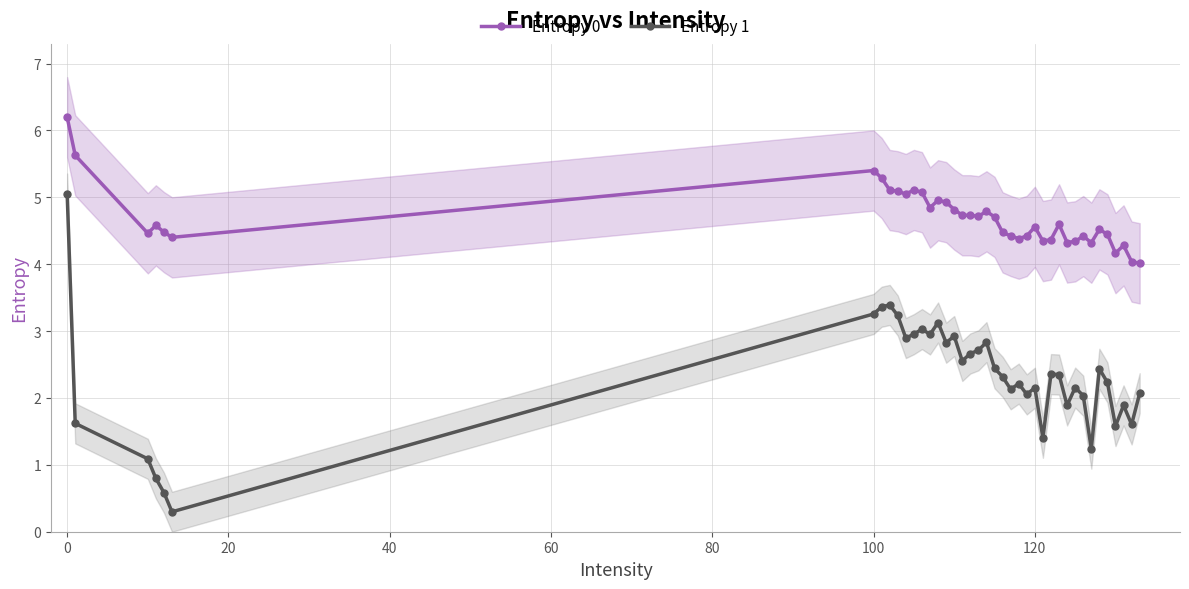

List the series in order of their peak value, highest first.

Entropy 0, Entropy 1